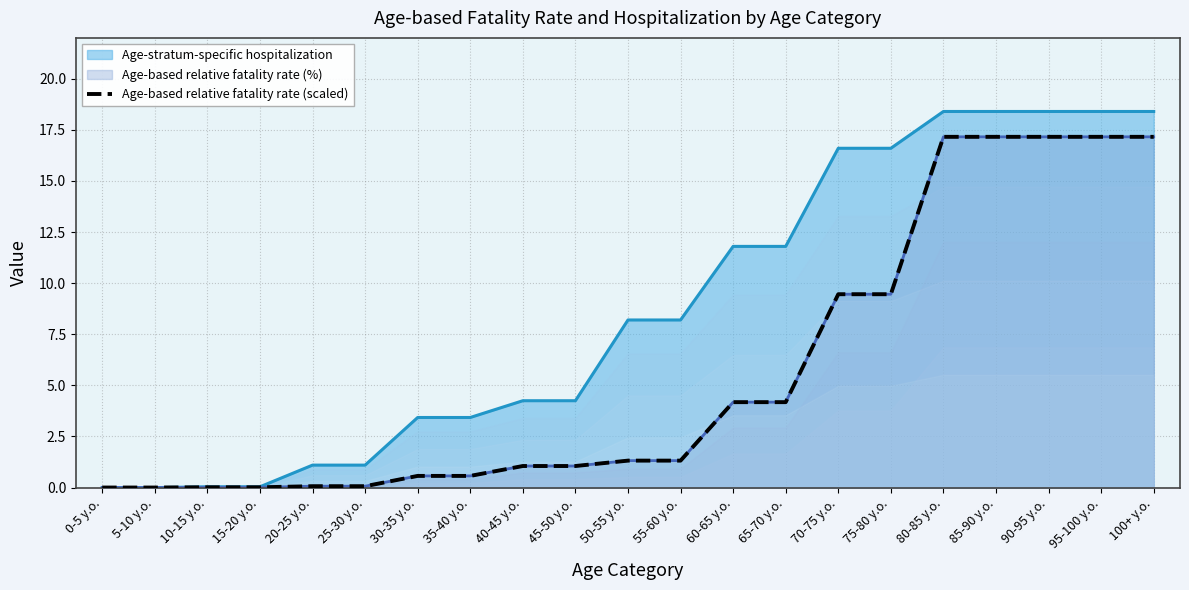

What is the approximate value at 60-65 y.o.?

4.2